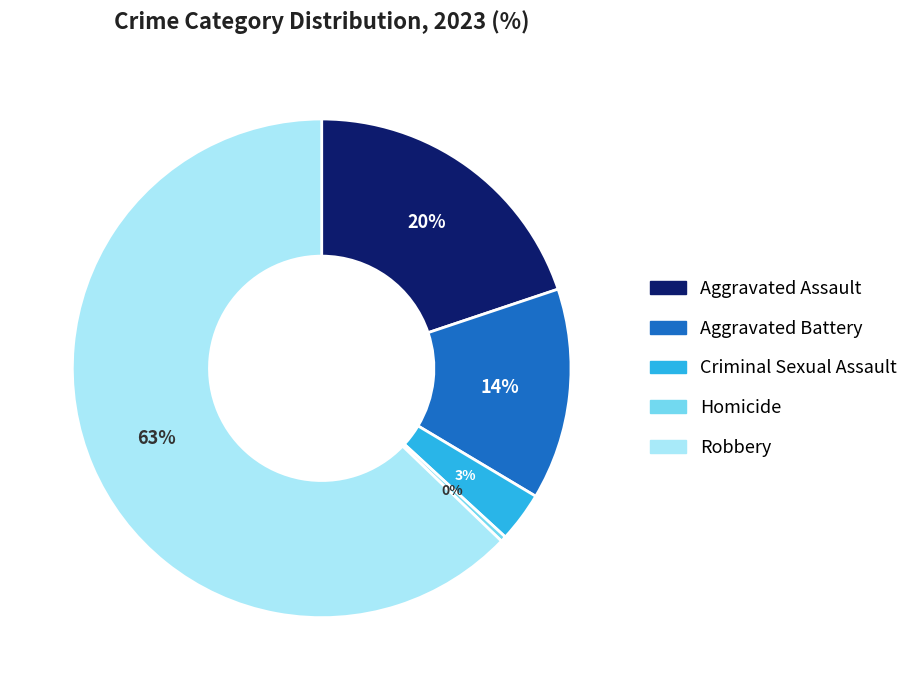

True or false: Aggravated Battery accounts for 14% of the total.

True